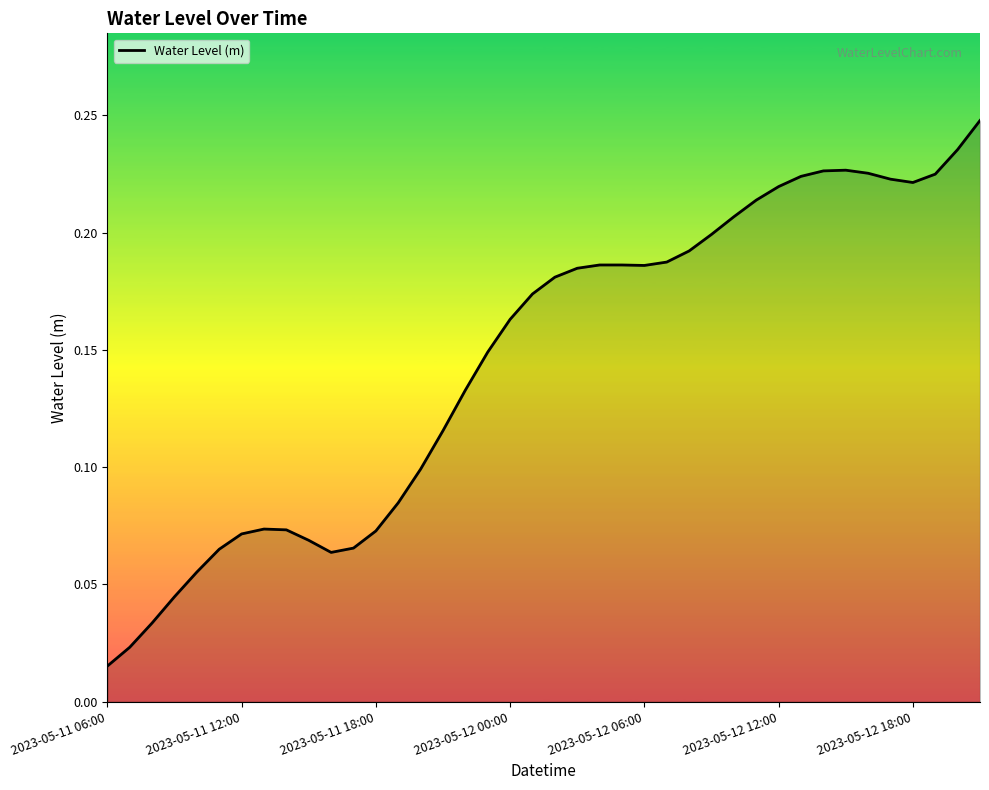

Does the chart have visible grid lines?

No